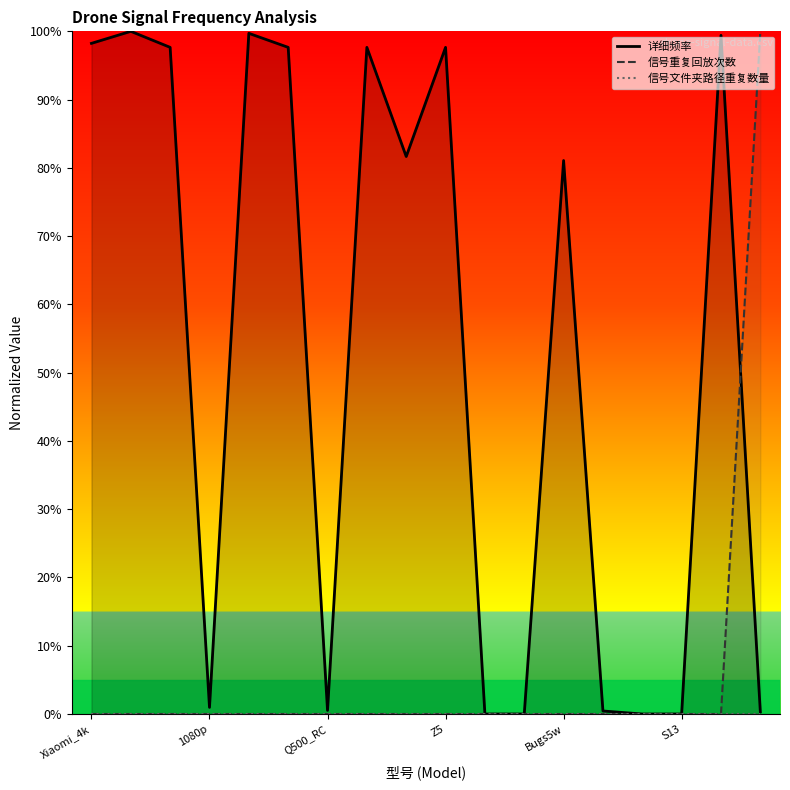

What are all the series names shown in the legend?

详细频率, 信号重复回放次数, 信号文件夹路径重复数量